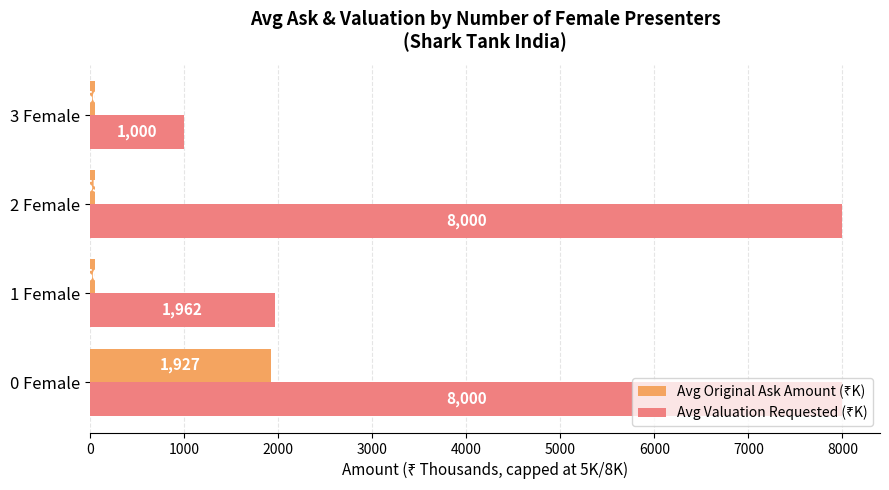

How many data points does each series have?

4